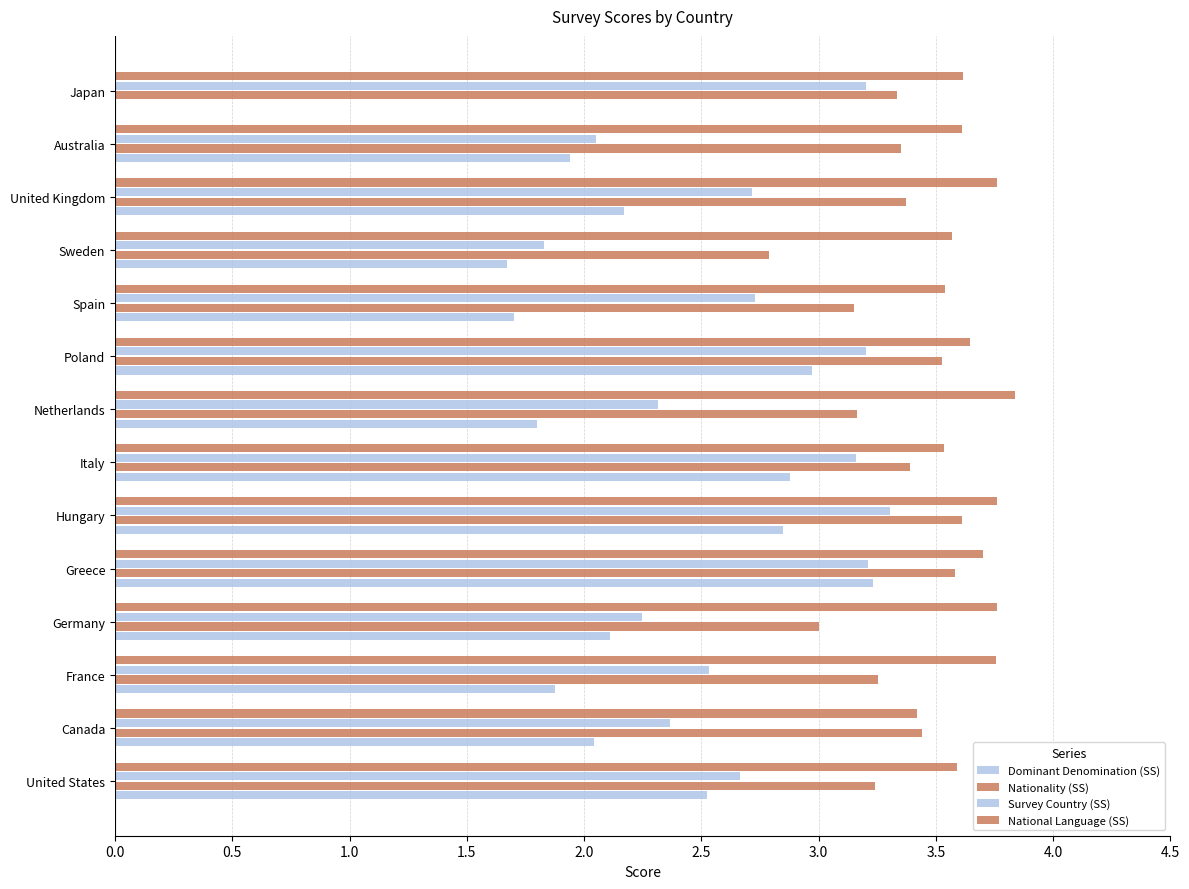

What is the value of the Dominant Denomination (SS) bar at the 11th from the left?

1.7